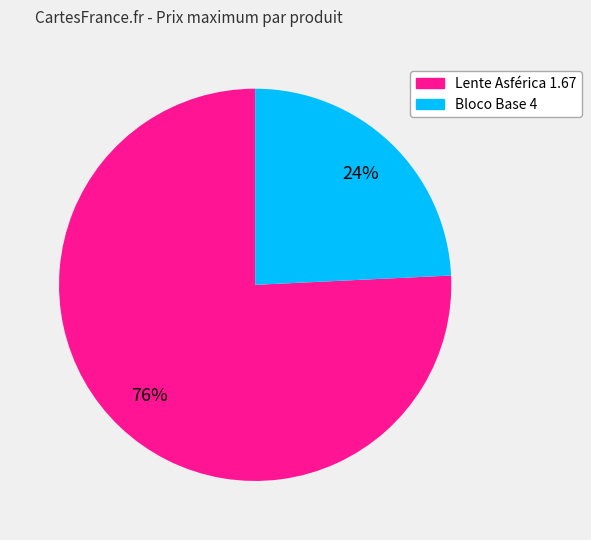

Which slice is the smallest?

Bloco Base 4